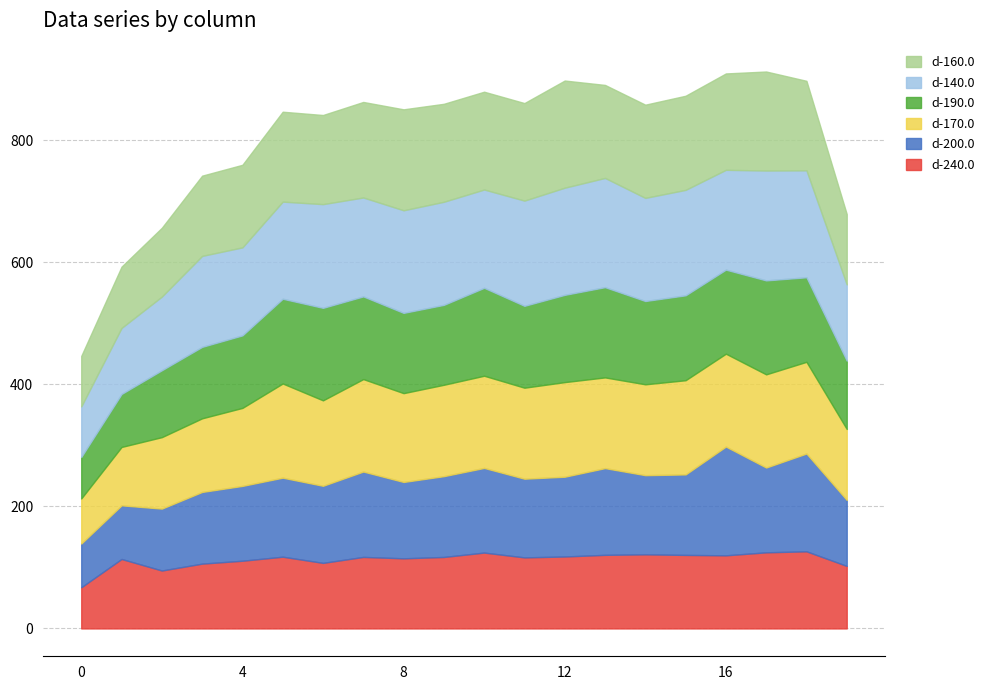

True or false: d-200.0 and d-140.0 intersect in this chart.

True